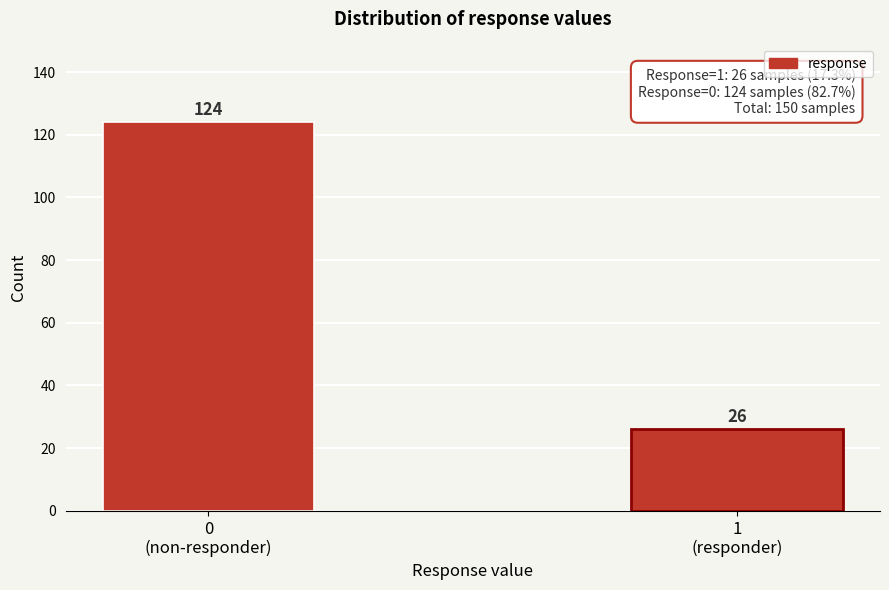

Reading right to left, extract all data points from this chart.

26	124